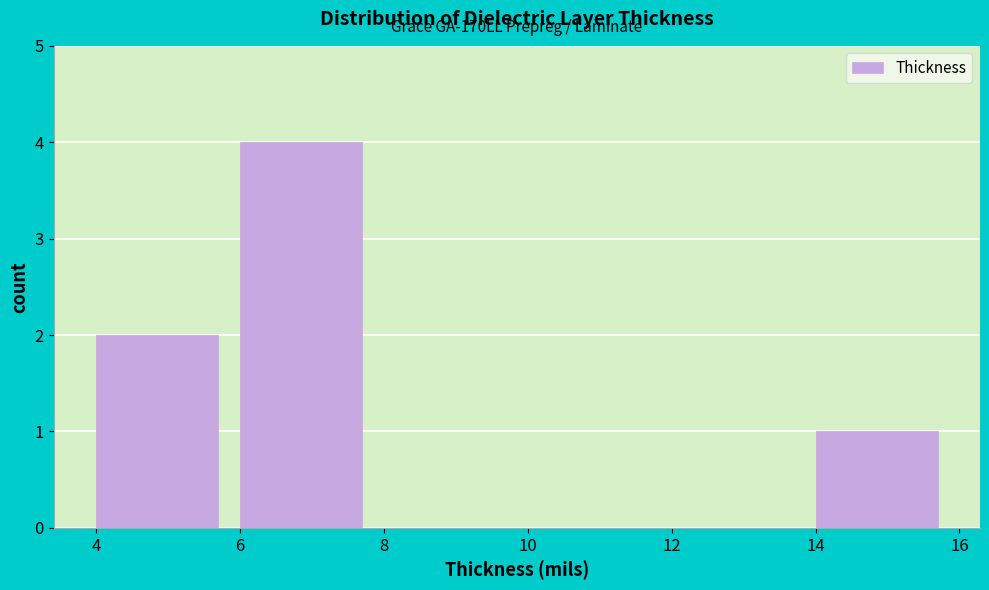

Over which range of the x-axis is the bar tallest?

6 to 8